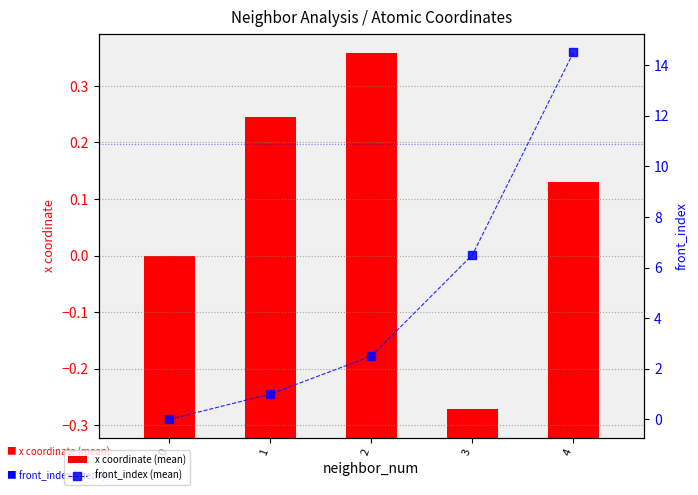

Rank the categories by front_index (mean) value from lowest to highest.

0, 1, 2, 3, 4